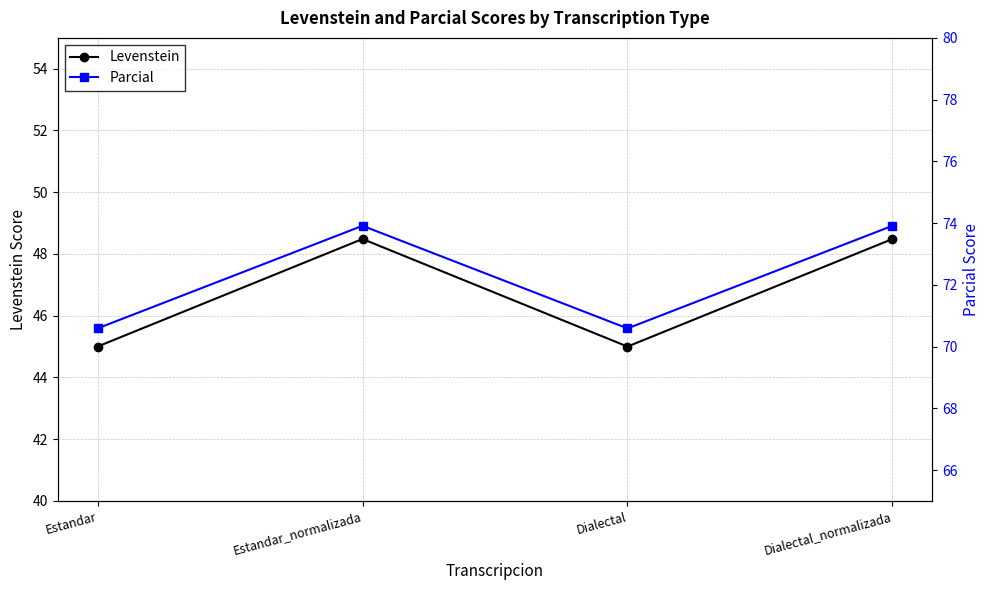

How many values in the Parcial series are below 73?

2